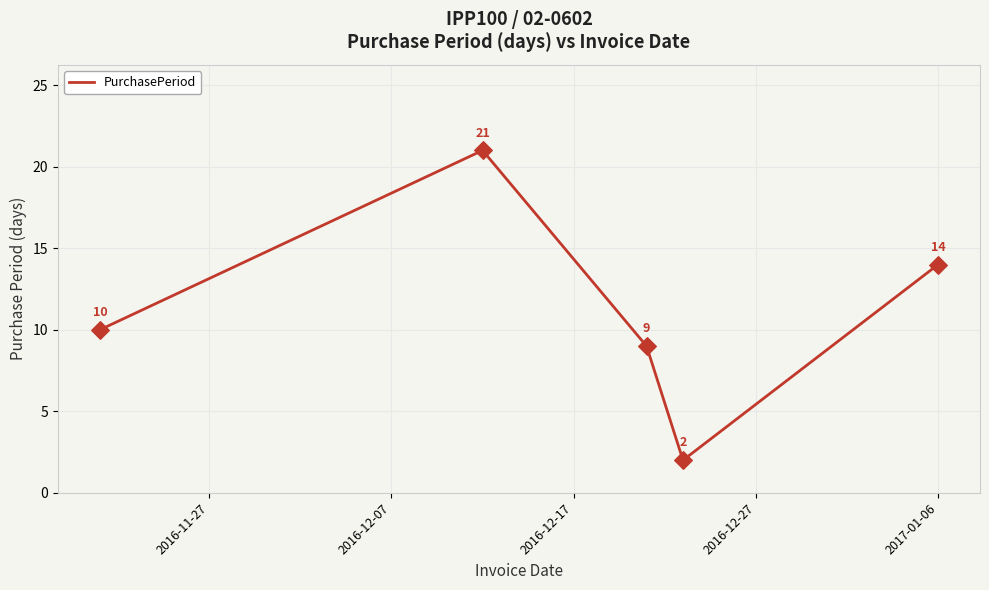

True or false: the data has more than 0 interior local peaks.

True